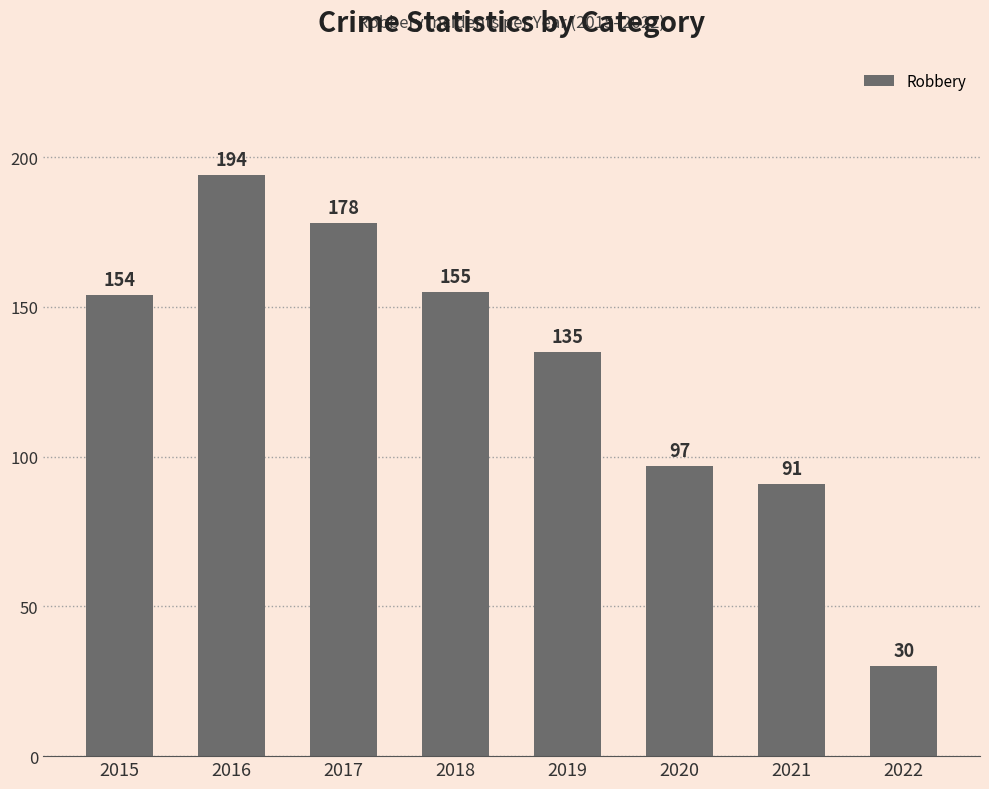

Where is the data nearest to the value 112?

2020